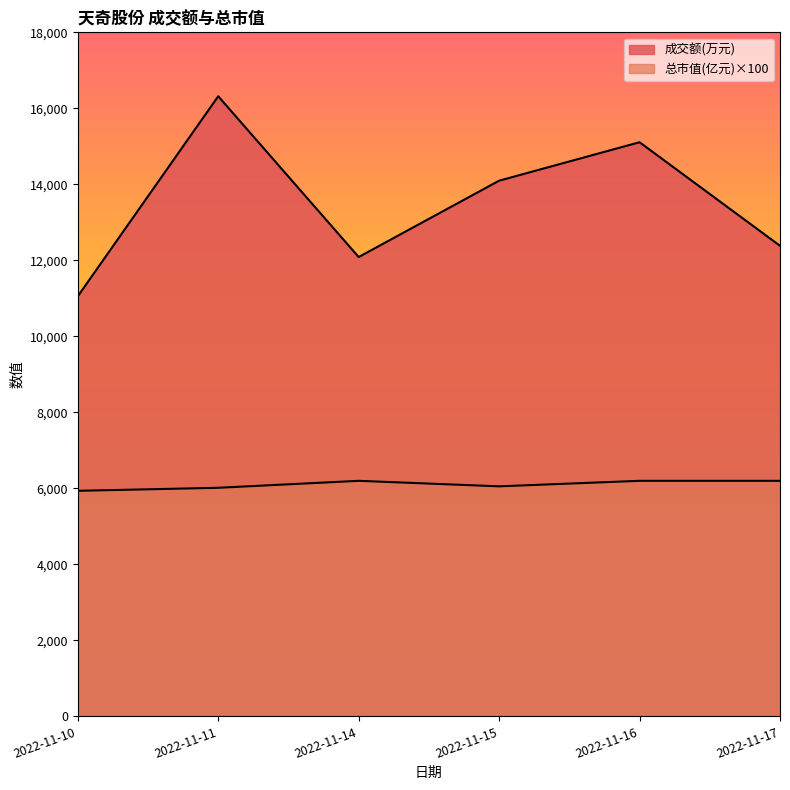

At which label is 总市值(亿元) closest to 6066?

2022-11-15